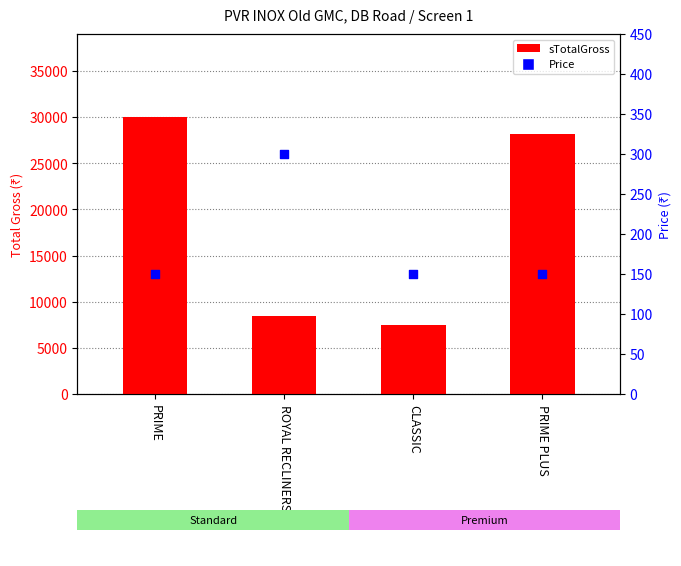

What are all the series names shown in the legend?

sTotalGross, Price